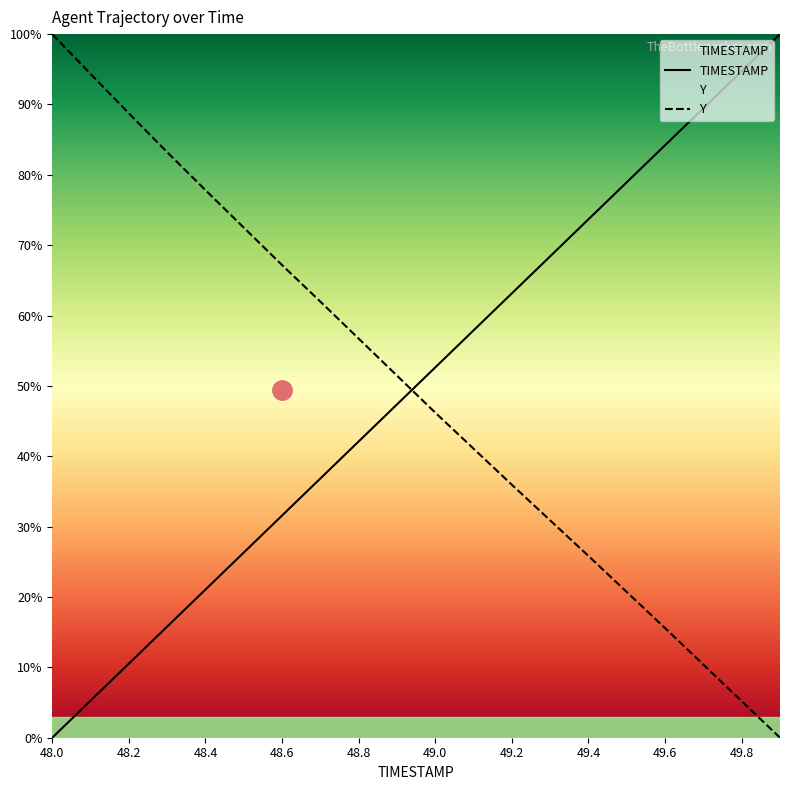

How many values in the TIMESTAMP series exceed 52?

10